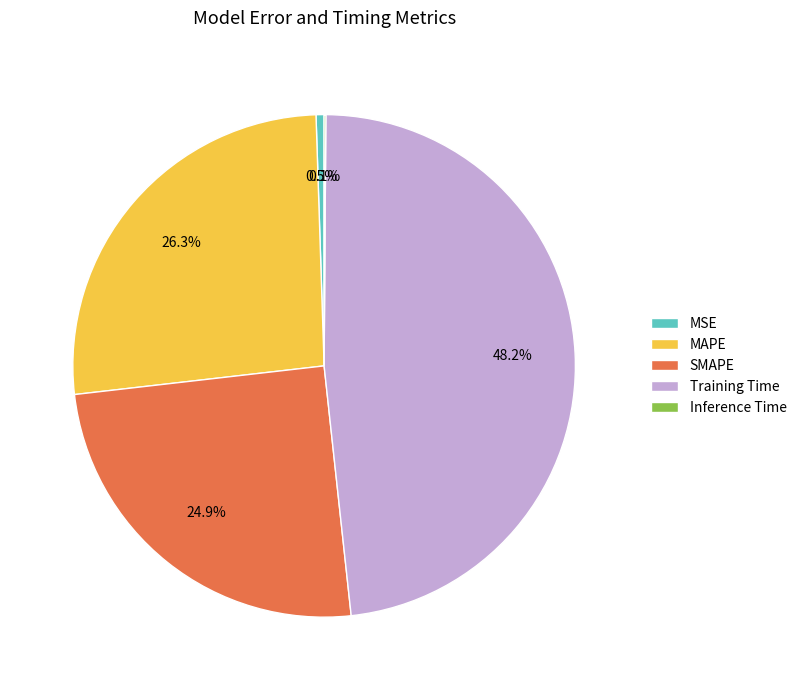

Is there a majority slice in this chart?

No